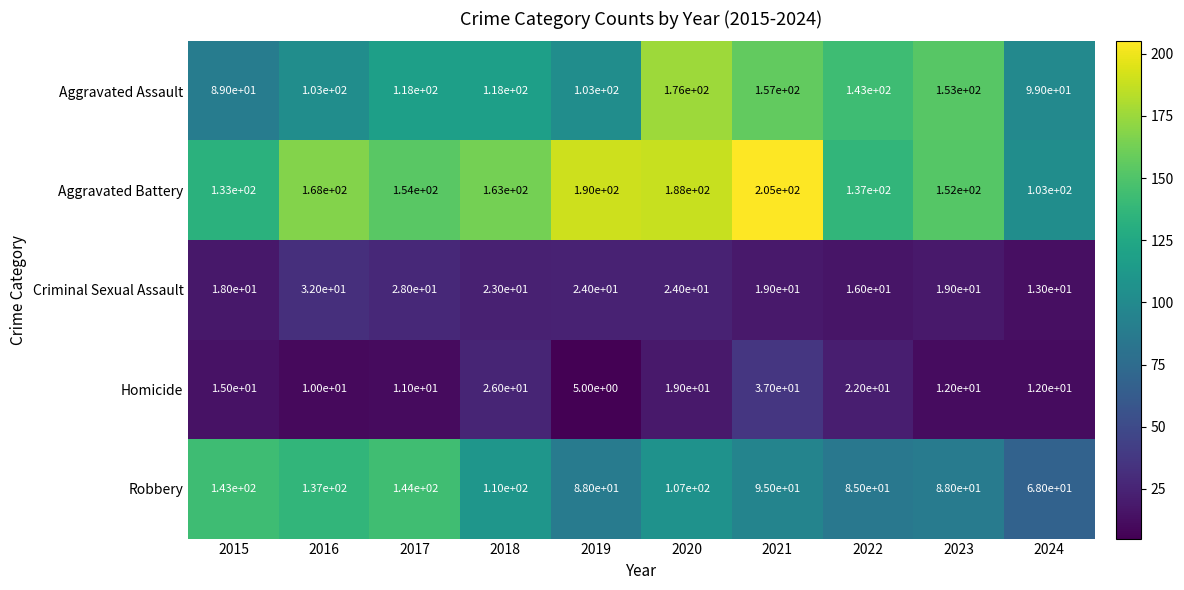

Between 2017 and 2021, which series saw the biggest shift?

Aggravated Battery